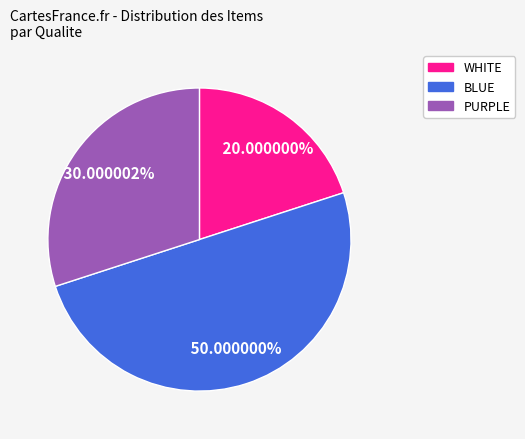

Count the number of slices in the pie.

3